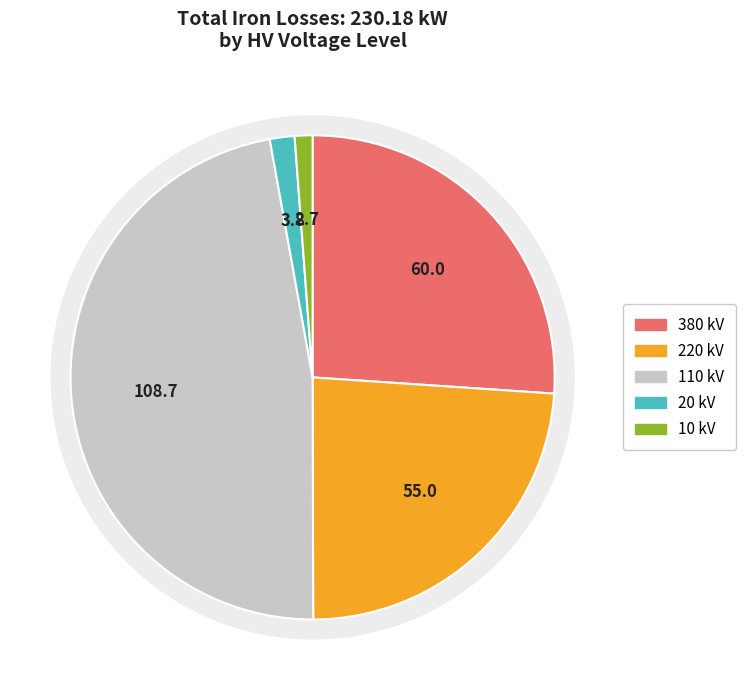

Rank the categories by value from lowest to highest.

10 kV, 20 kV, 220 kV, 380 kV, 110 kV